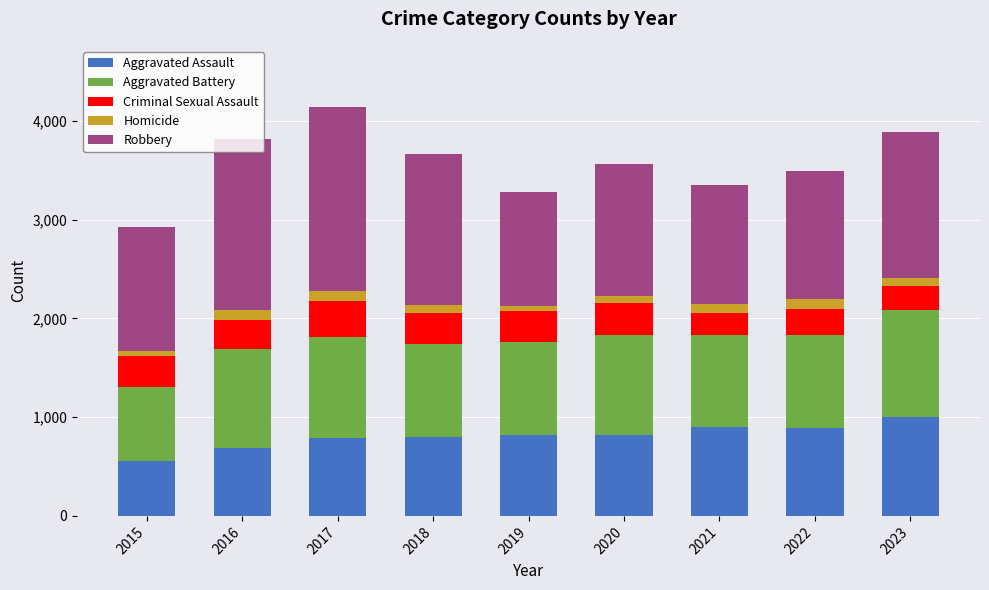

Which category has the lowest value in the Aggravated Assault series?

2015